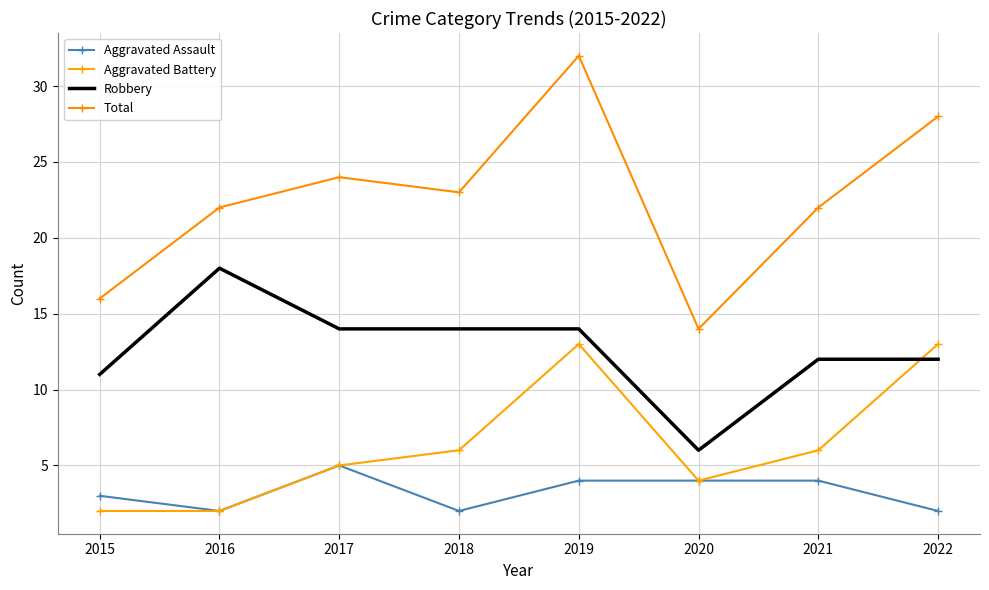

At how many categories does at least one series exceed 23?

3